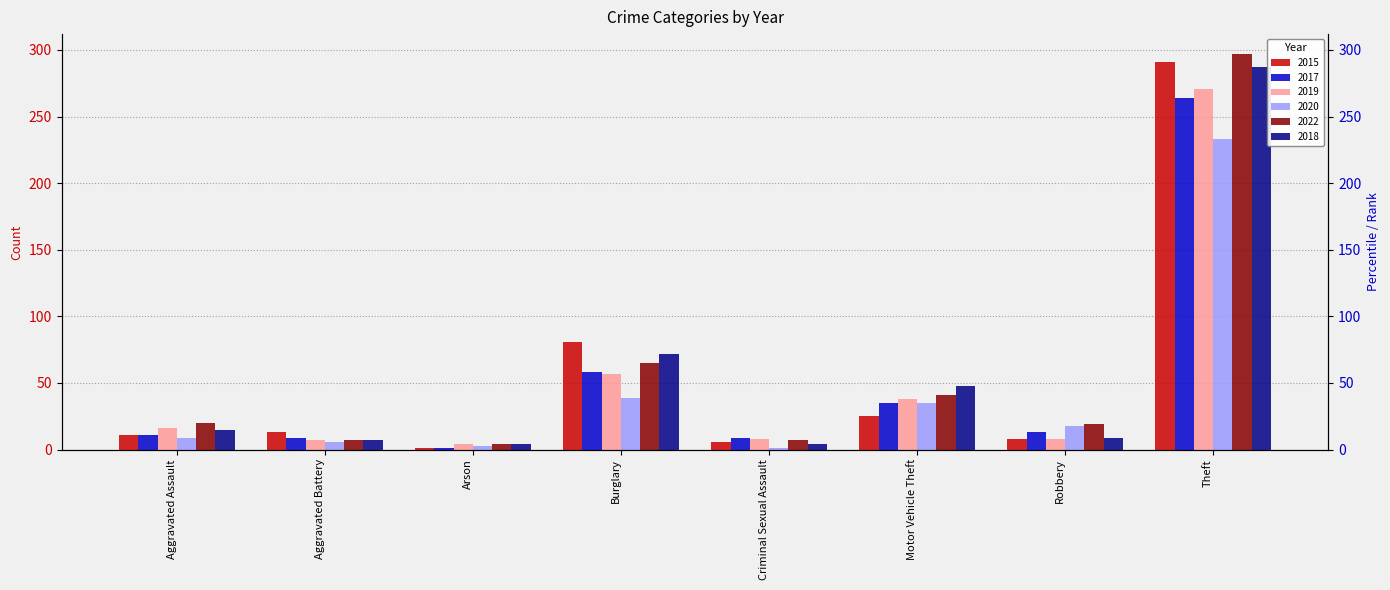

Rank the categories by 2015 value from lowest to highest.

Arson, Criminal Sexual Assault, Robbery, Aggravated Assault, Aggravated Battery, Motor Vehicle Theft, Burglary, Theft